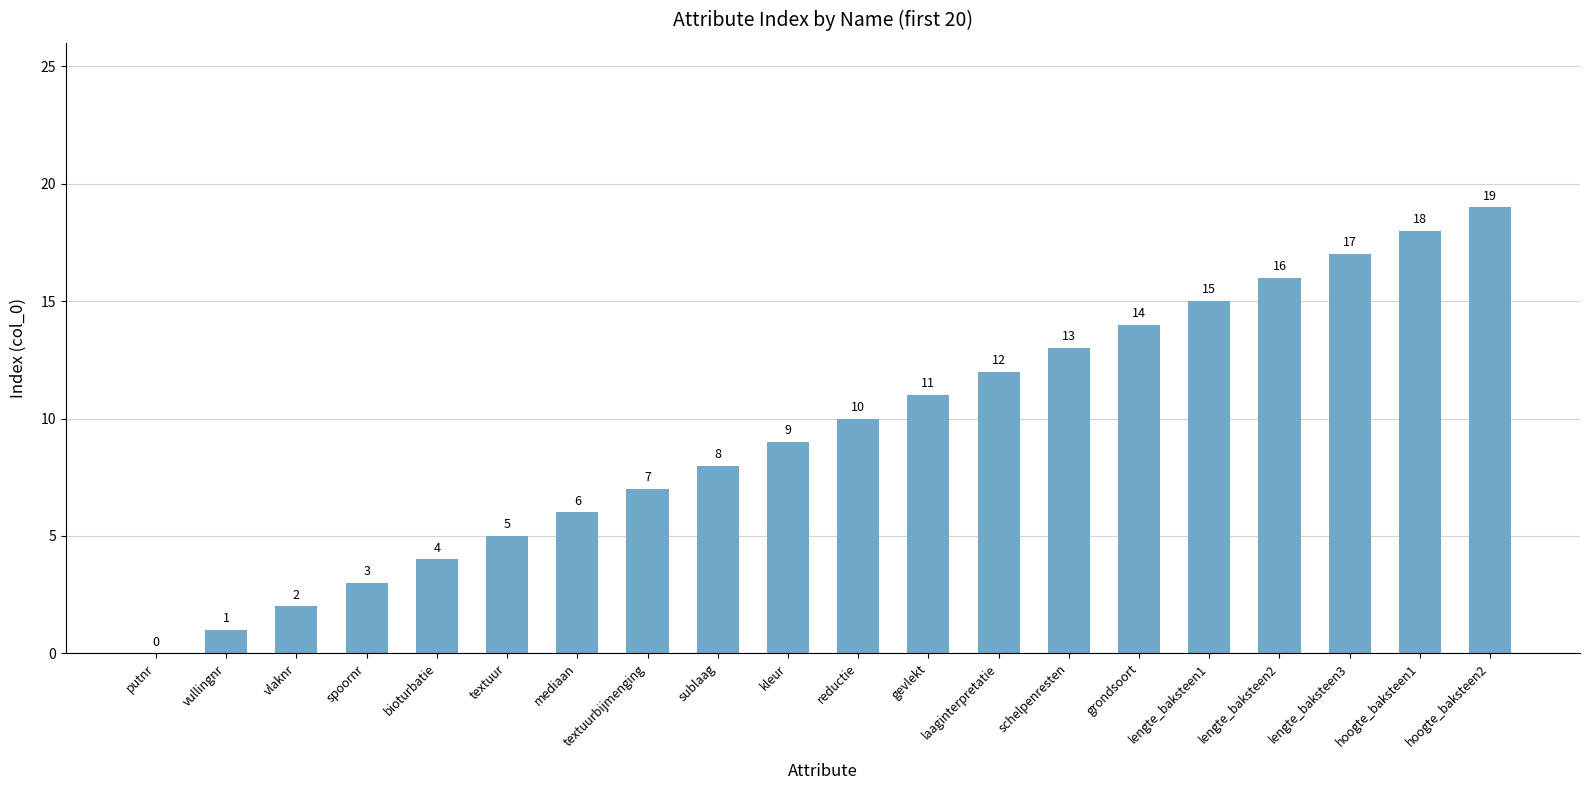

What is the sum of the values at textuur and kleur?

14